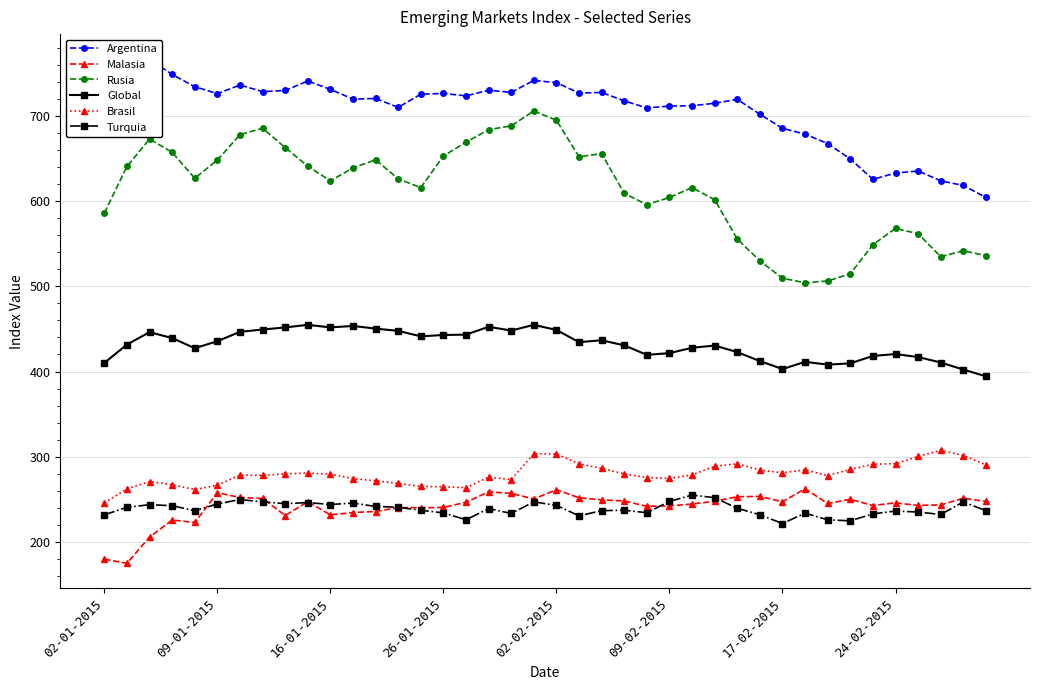

What is the highest value of the Malasia series?

262.4